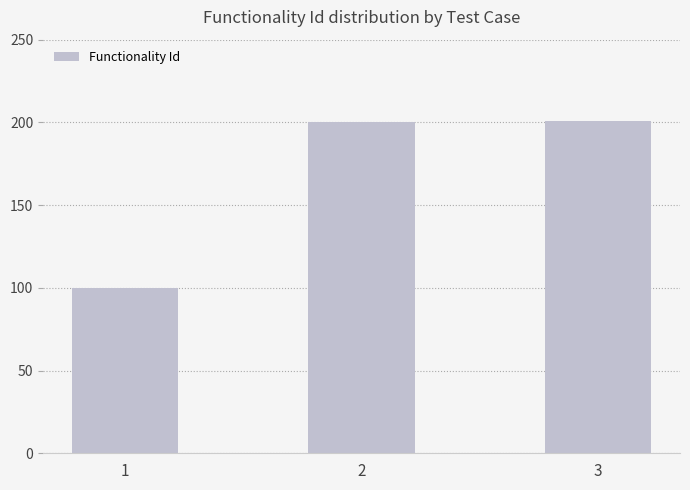

Read the value at 1, to the nearest 10.

100